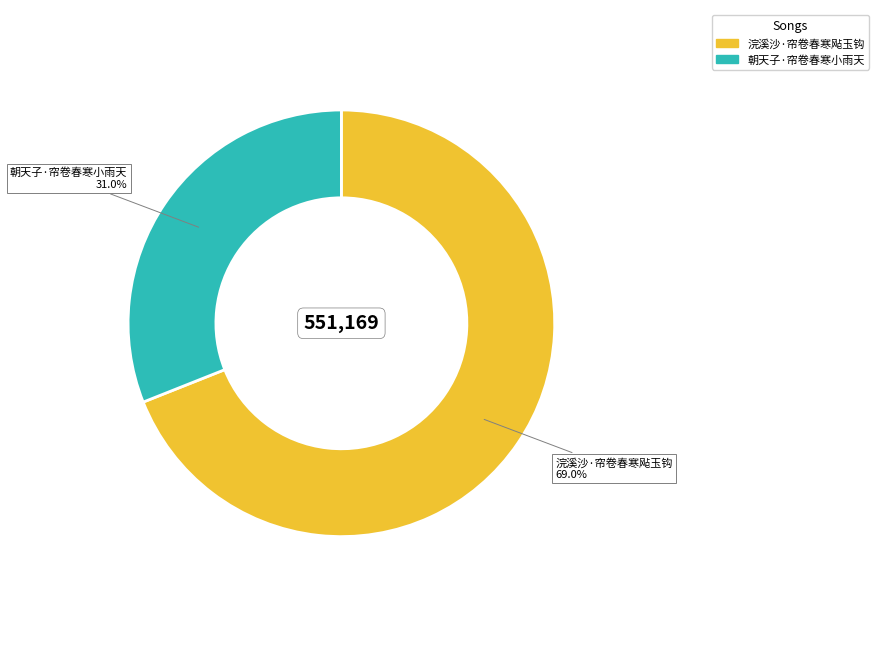

Which slice is the largest?

浣溪沙·帘卷春寒飐玉钩